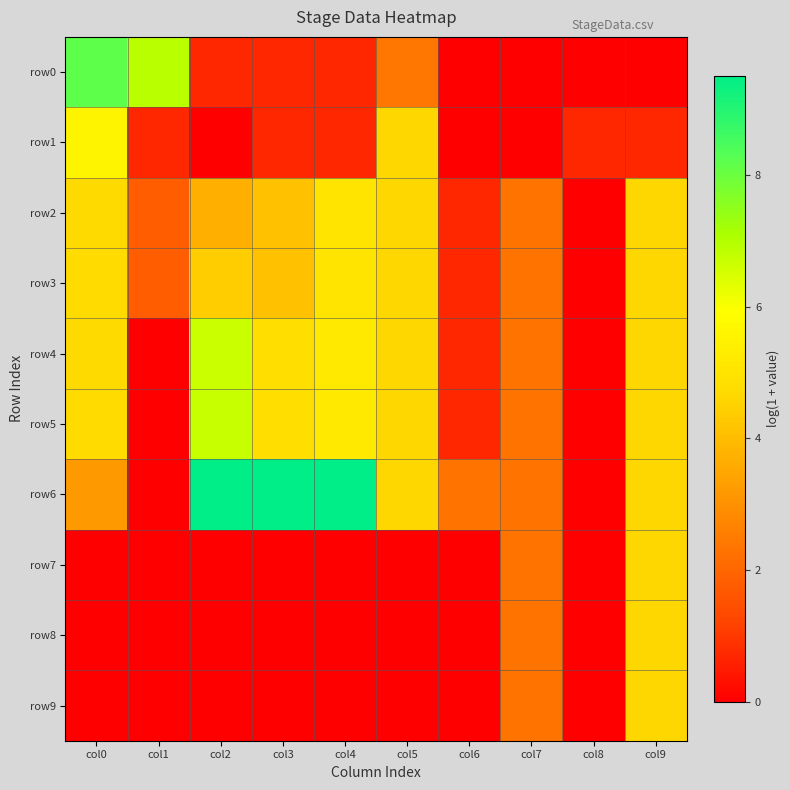

Rank the series at col9 from highest to lowest value.

row2, row3, row4, row5, row6, row7, row8, row9, row1, row0